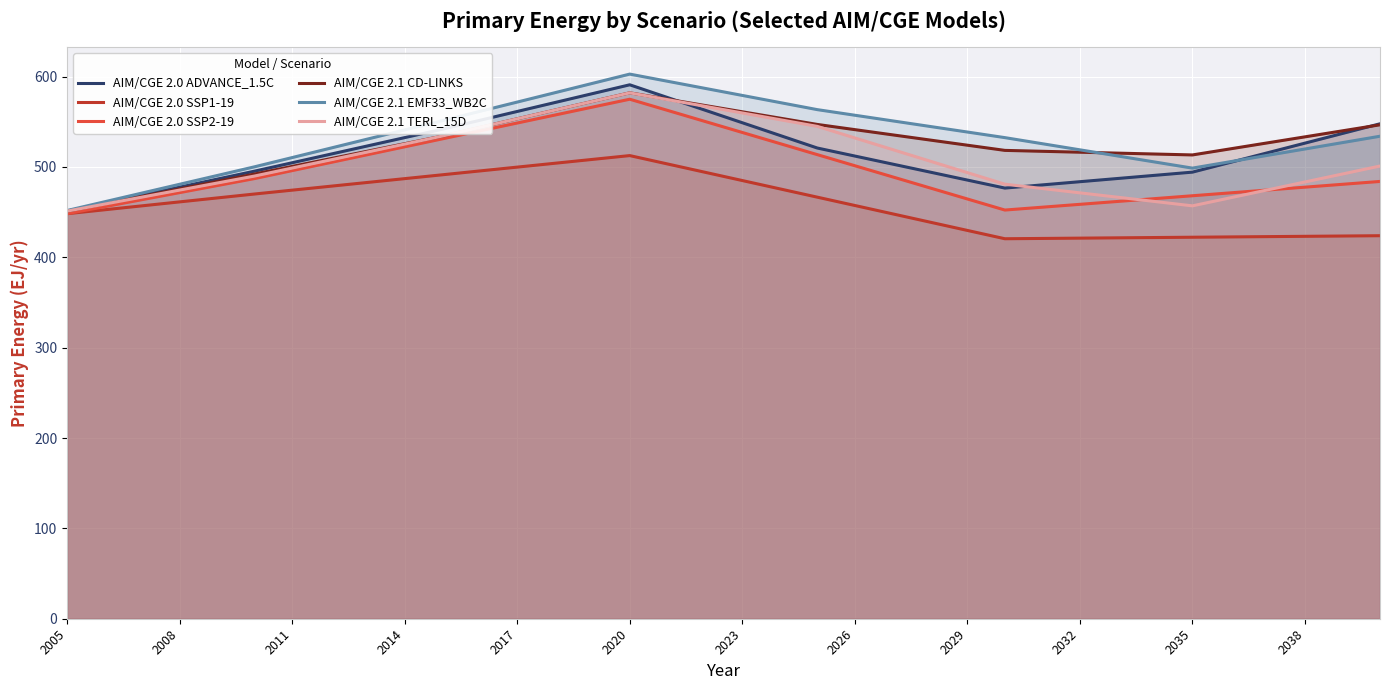

Which series has the largest range (max minus min)?

AIM/CGE 2.1 EMF33_WB2C